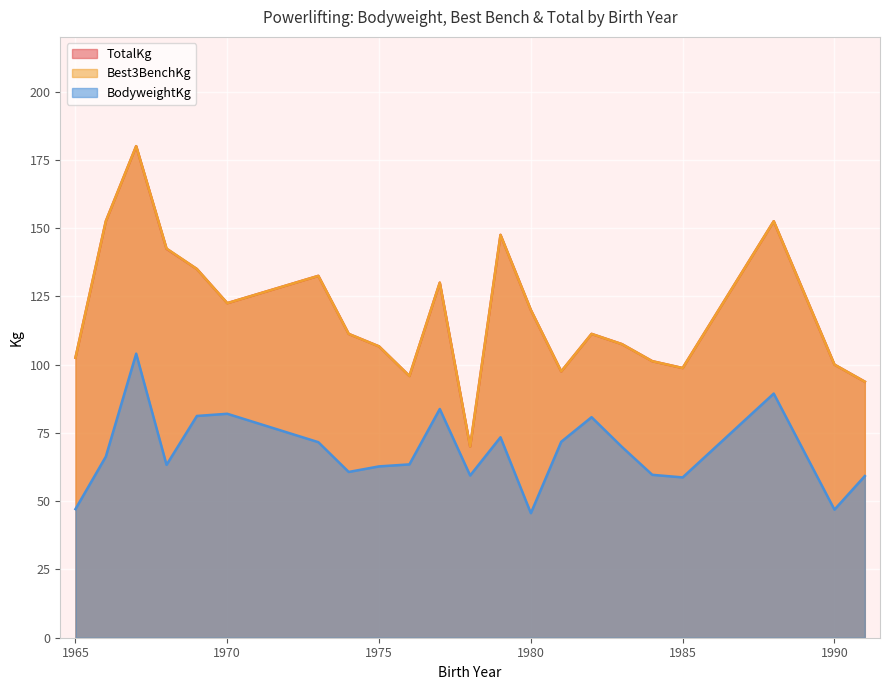

True or false: BodyweightKg and TotalKg intersect in this chart.

False